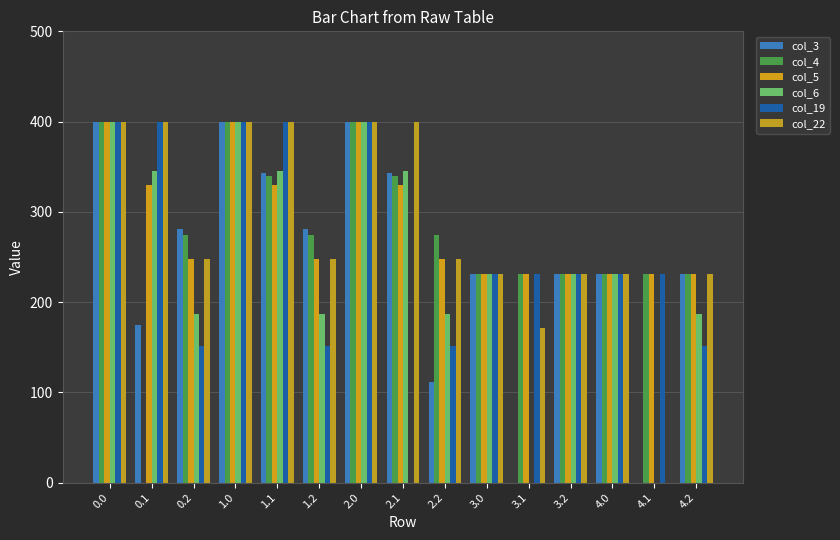

What is the total value across all series at 4.1?

693.0